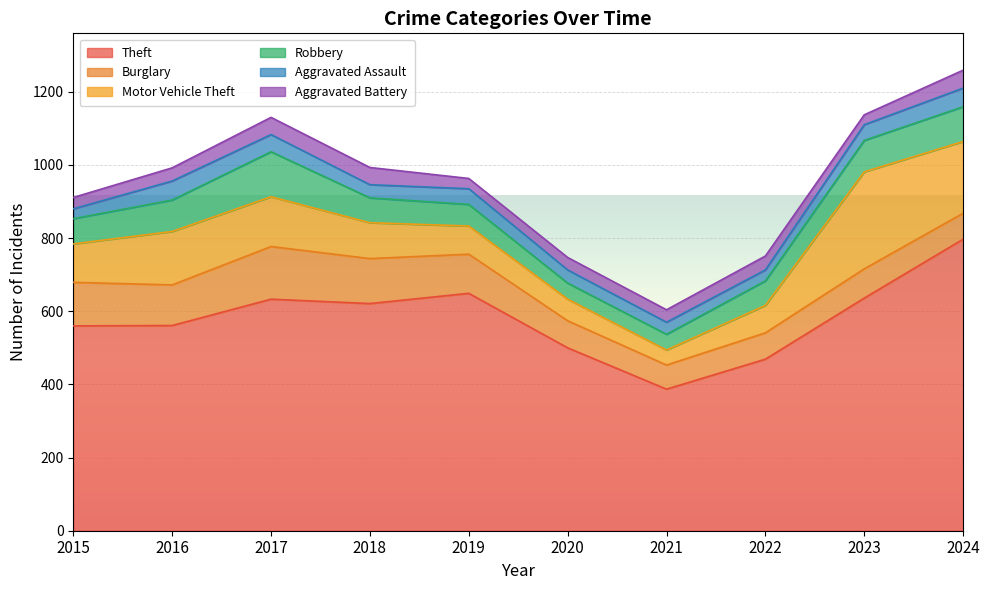

At which label is Robbery closest to 83?

2016